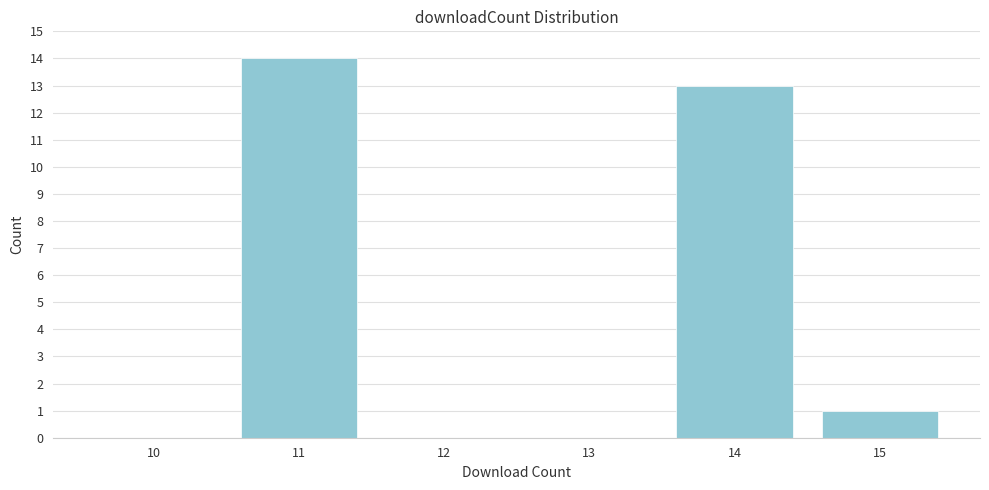

Reading left to right, extract all data points from this chart.

10=0	11=14	12=0	13=0	14=13	15=1